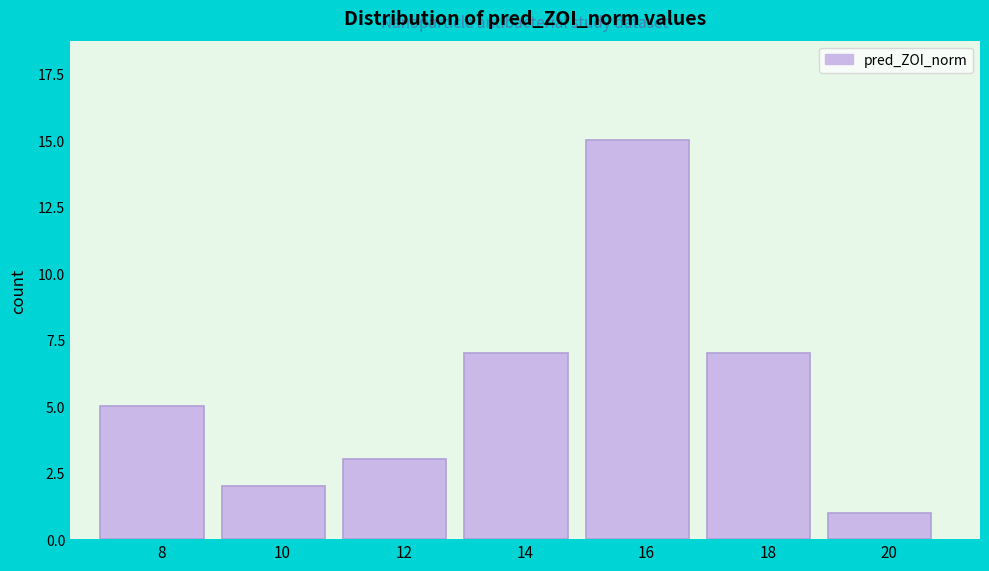

Reading right to left, transcribe all the data shown in this chart.

1	7	15	7	3	2	5